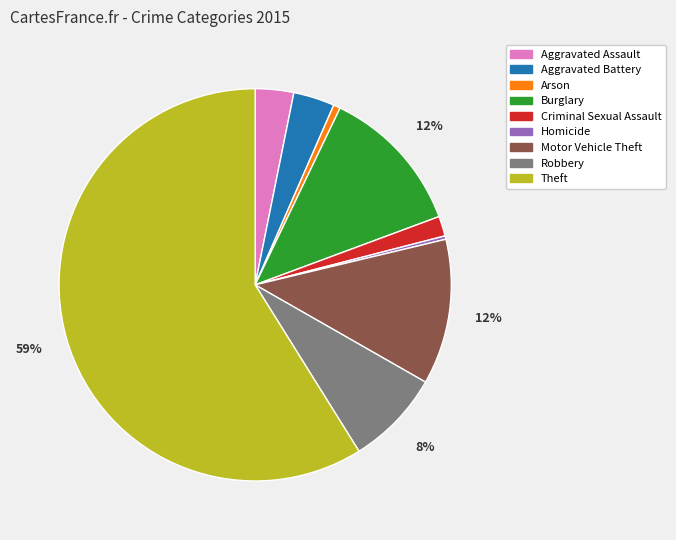

How many segments does this pie chart have?

9